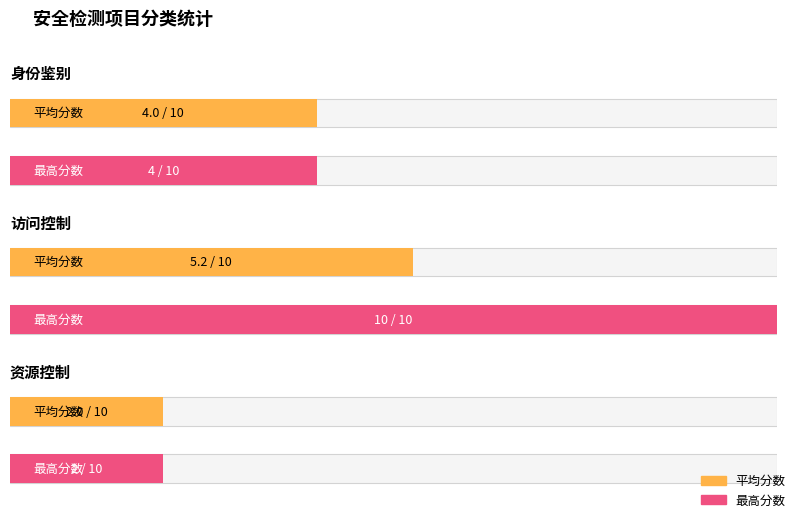

Read the value at 身份鉴别.

4